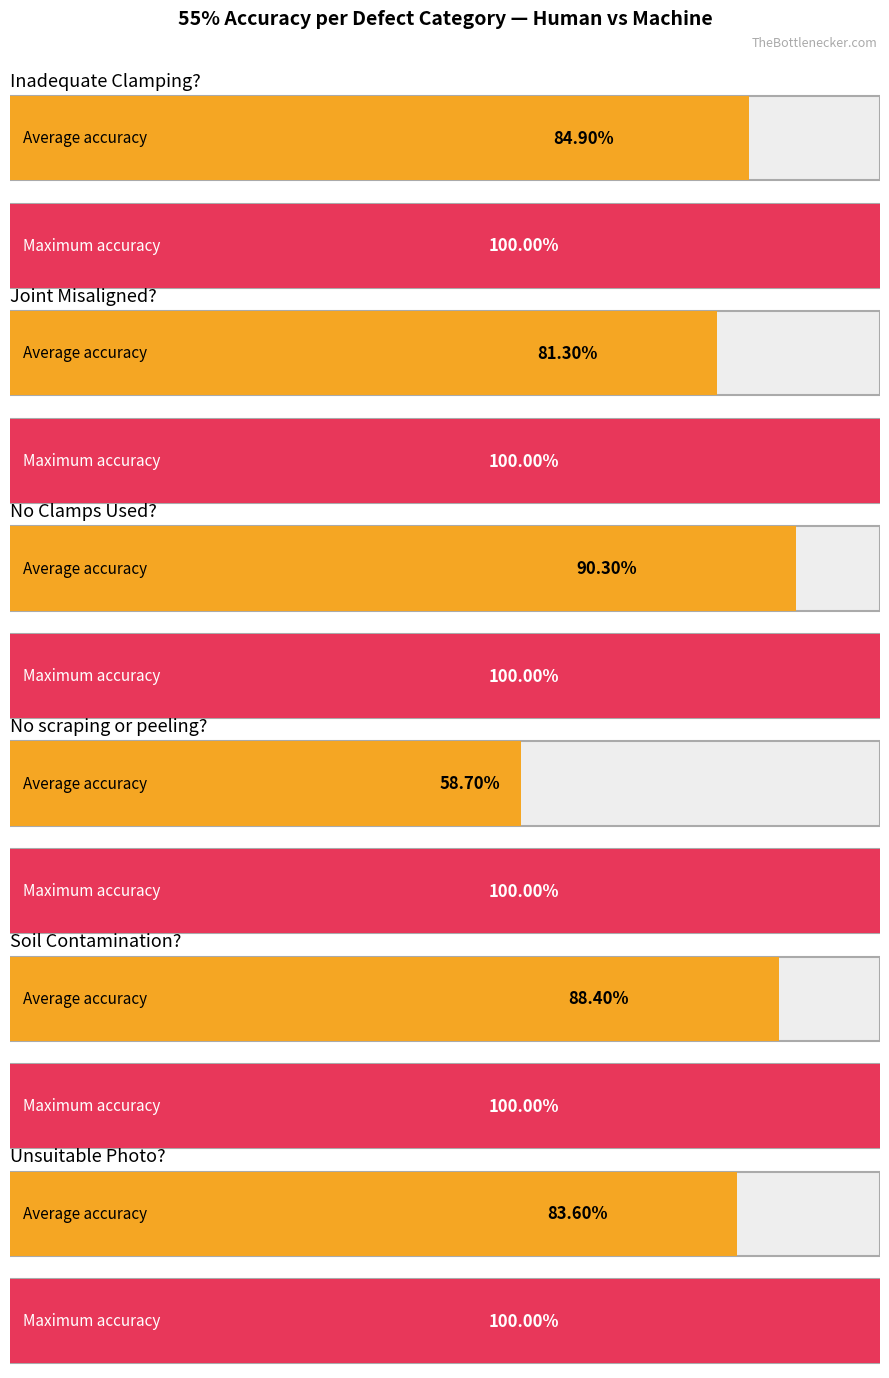

Rank the series by their maximum value, from lowest to highest.

Soil Contamination?, Joint Misaligned?, No Clamps Used?, Unsuitable Photo?, Inadequate Clamping?, No scraping or peeling?